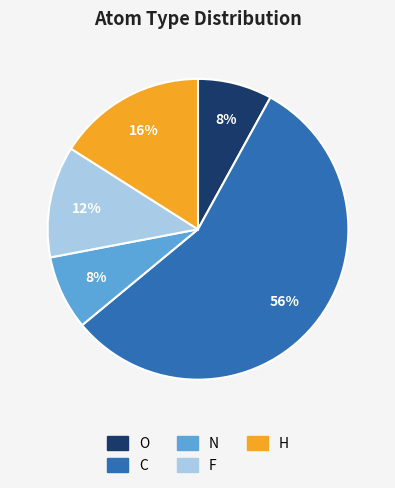

Is it true that C is 56% of the pie?

True